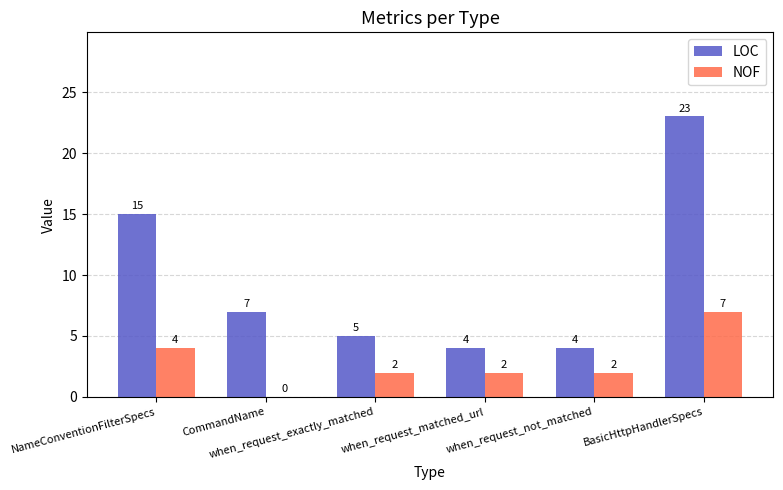

What is the greatest value displayed?

23